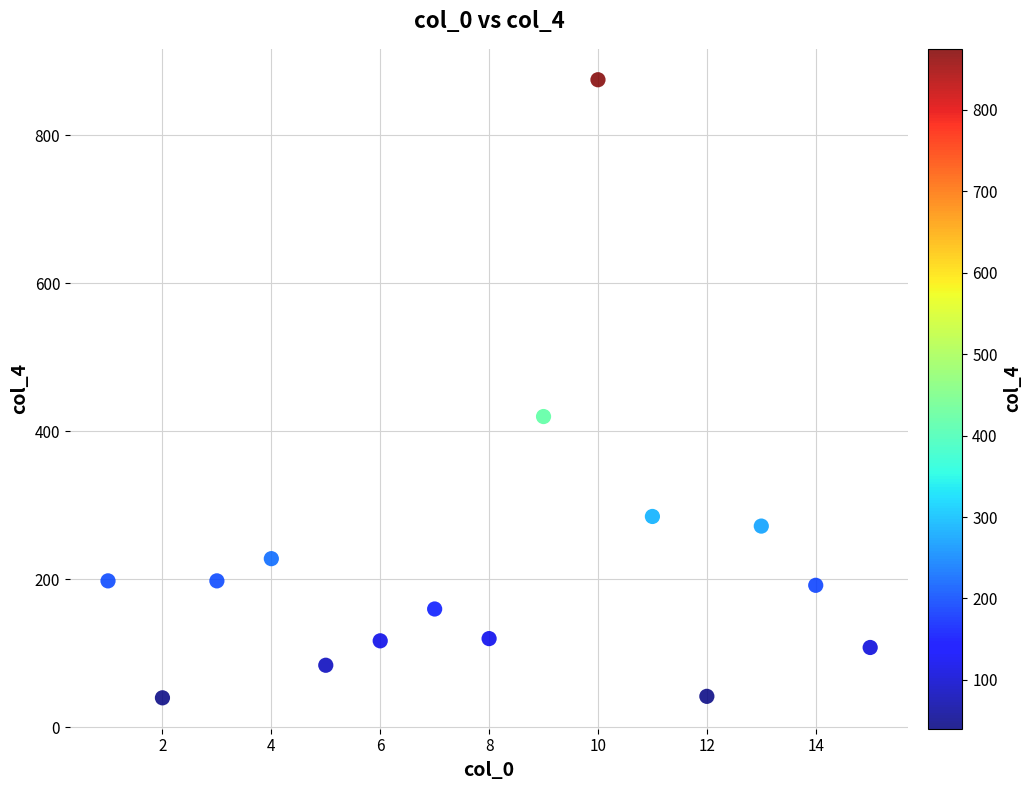

What Y value in the scatter plot is closest to 457?

420